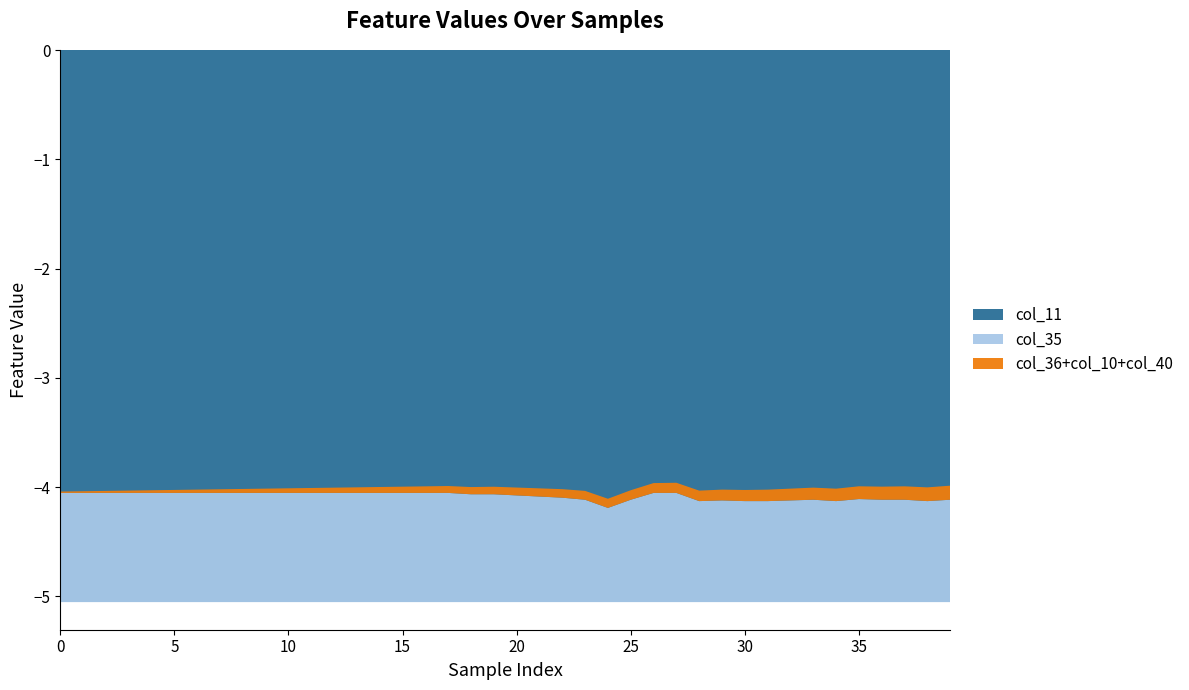

Reading left to right, list all the values displayed in this chart.

col_40: 0.0	0.0	0.0	0.0	0.0	0.0	0.0	0.0	0.0	0.0	0.0	0.0	0.0	0.0	0.0	0.0	0.0	0.1	0.1	0.1	0.1	0.1	0.1	0.1	0.1	0.1	0.1	0.1	0.1	0.1	0.1	0.1	0.1	0.1	0.1	0.1	0.1	0.1	0.1	0.1
col_9: 0.0	0.0	0.0	0.0	0.0	0.0	0.0	0.0	0.0	0.0	0.0	0.0	0.0	0.0	0.0	0.0	0.0	0.0	0.0	0.0	0.0	0.0	0.0	0.0	0.0	0.0	0.0	0.0	0.0	0.0	0.0	0.0	0.0	0.0	0.0	0.0	0.0	0.0	0.0	0.0
col_10: 0.0	0.0	0.0	0.0	0.0	0.0	0.0	0.0	0.0	0.0	0.0	0.0	0.0	0.0	0.0	0.0	0.0	0.0	0.0	0.0	0.0	0.0	0.0	0.0	0.0	0.0	0.0	0.0	0.0	0.0	0.0	0.0	0.0	0.0	0.0	0.0	0.0	0.0	0.0	0.0
col_11: -5.1	-5.1	-5.1	-5.1	-5.1	-5.1	-5.1	-5.1	-5.1	-5.1	-5.1	-5.1	-5.1	-5.1	-5.1	-5.1	-5.1	-5.1	-5.1	-5.1	-5.1	-5.1	-5.1	-5.1	-5.1	-5.1	-5.1	-5.1	-5.1	-5.1	-5.1	-5.1	-5.1	-5.1	-5.1	-5.1	-5.1	-5.1	-5.1	-5.1
col_35: 1.0	1.0	1.0	1.0	1.0	1.0	1.0	1.0	1.0	1.0	1.0	1.0	1.0	1.0	1.0	1.0	1.0	1.0	1.0	1.0	1.0	1.0	1.0	0.9	0.9	0.9	1.0	1.0	0.9	0.9	0.9	0.9	0.9	0.9	0.9	0.9	0.9	0.9	0.9	0.9
col_36: 0.0	0.0	0.0	0.0	0.0	0.0	0.0	0.0	0.0	0.0	0.0	0.0	0.0	0.0	0.0	0.0	0.0	0.0	0.0	0.0	0.0	0.0	0.0	0.0	0.0	0.0	0.0	0.0	0.0	0.0	0.0	0.0	0.0	0.0	0.0	0.0	0.0	0.0	0.0	0.0